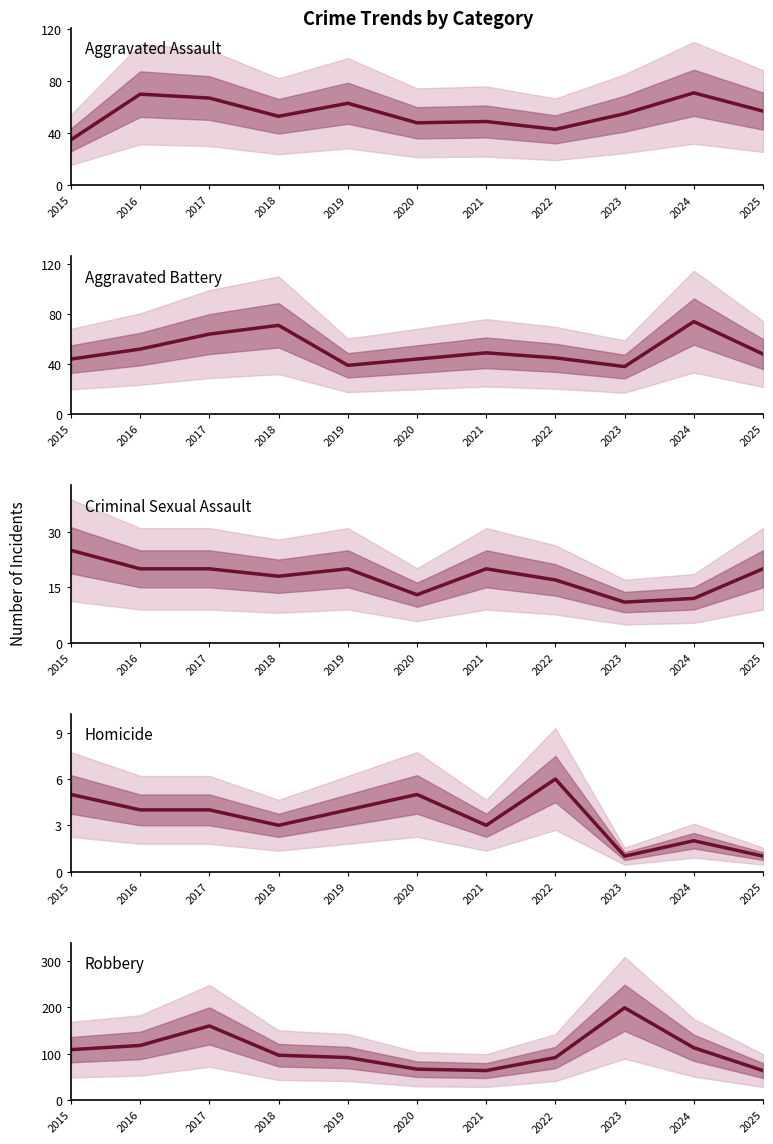

At which category does Homicide reach its first local peak?

2020